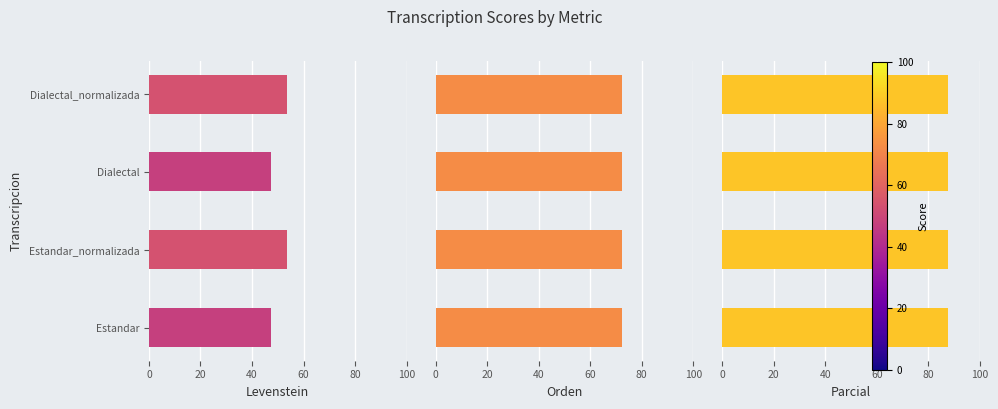

Between Estandar_normalizada and Dialectal, which is larger?

Estandar_normalizada